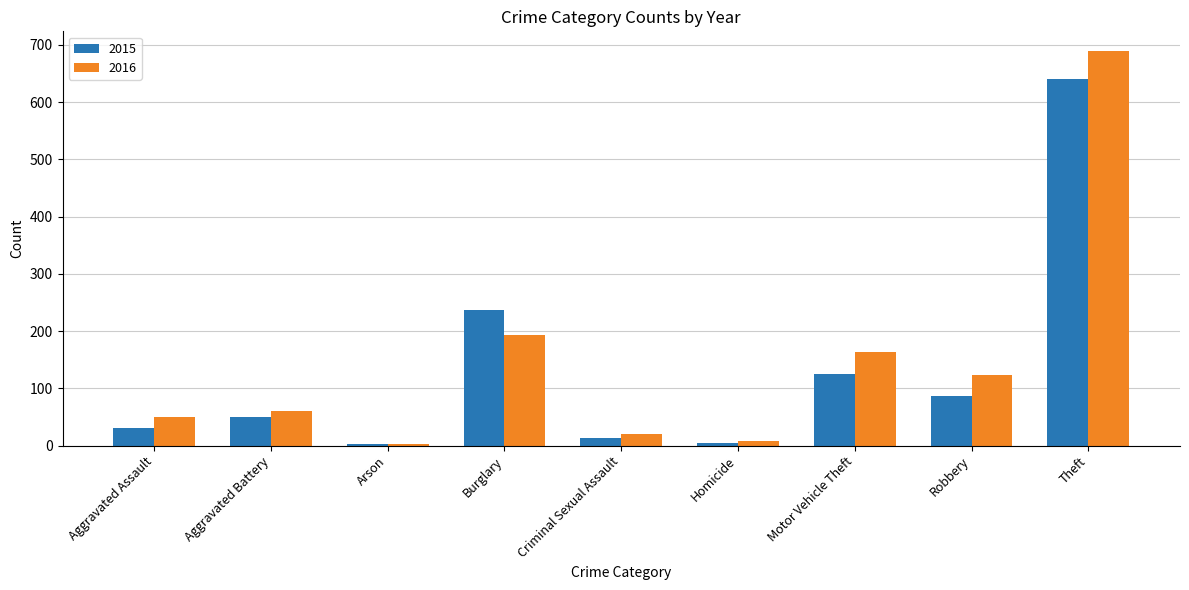

What is the sum of all 2016 values?

1310